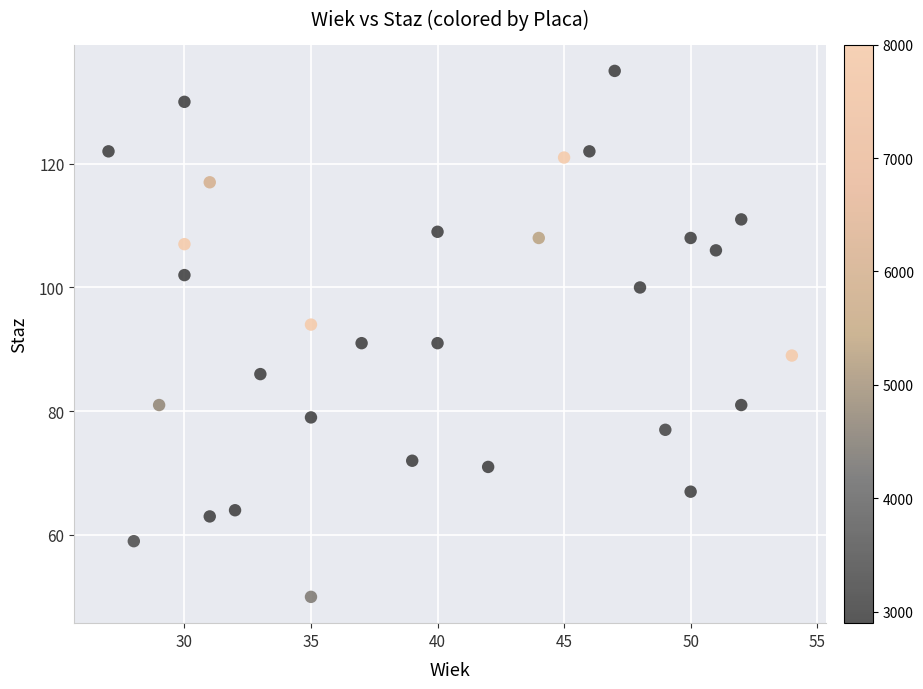

What is the range of Y values (max minus min)?

85